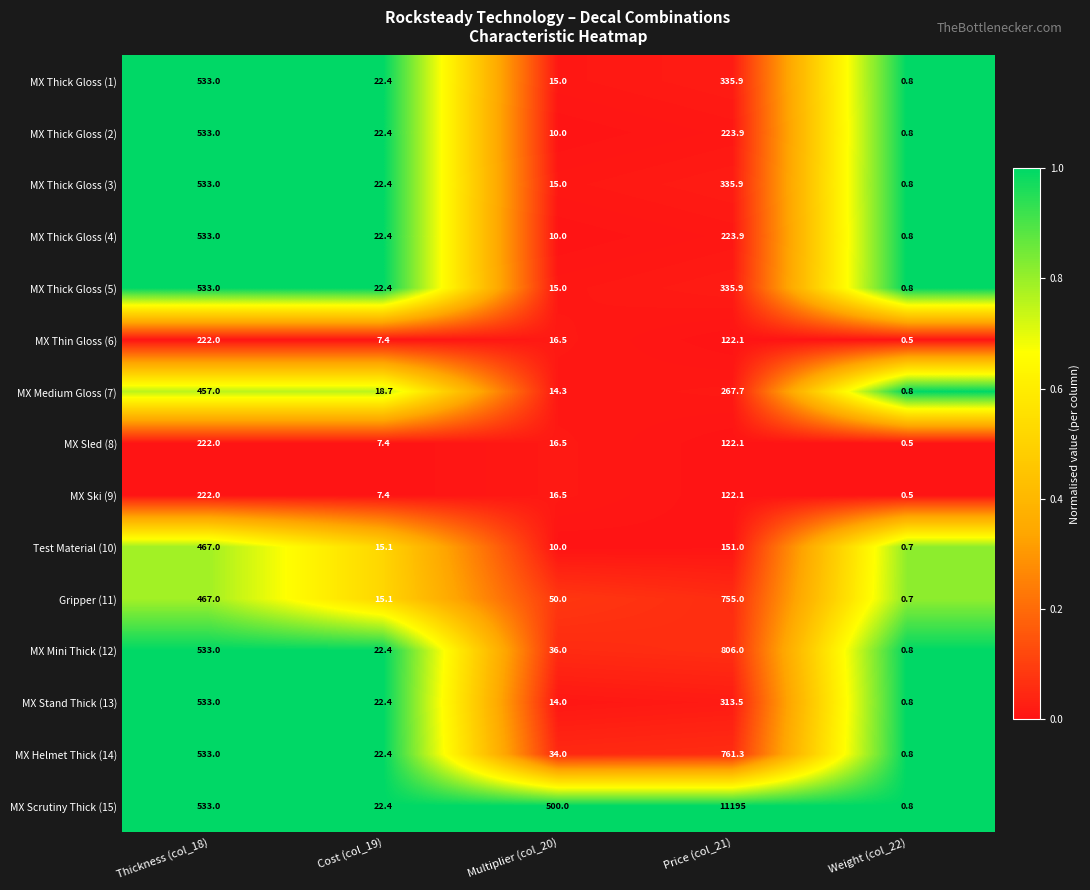

What is the difference between the maximum and minimum values in the MX Helmet Thick (14) series?

760.5